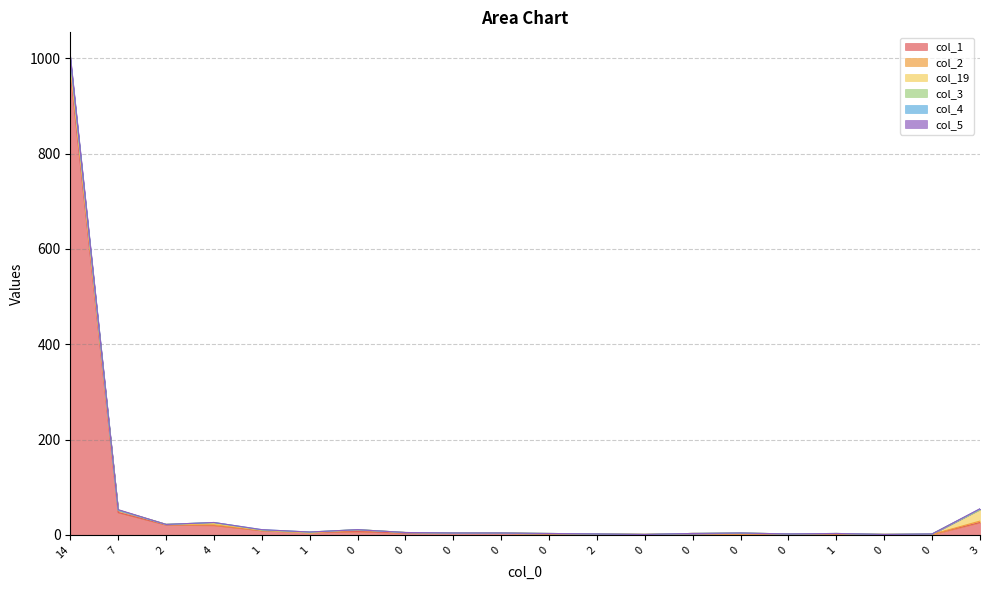

Is it true that col_4 equals 0 at 0?

True